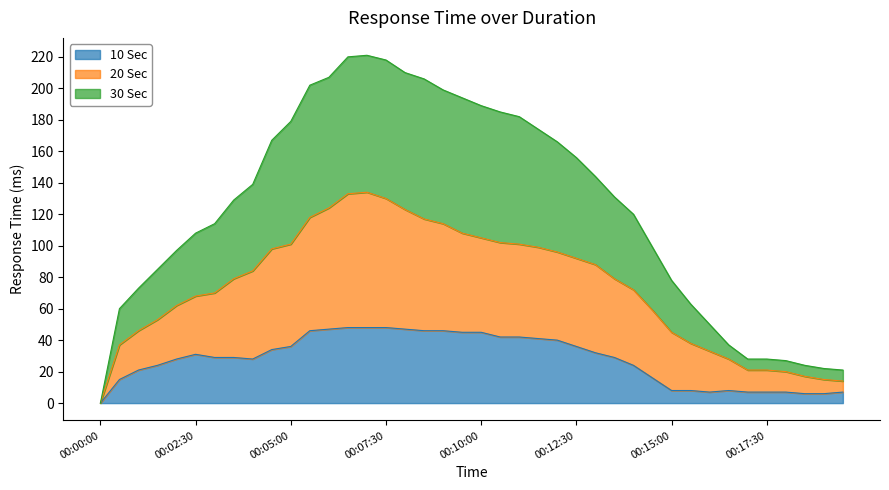

Which has a higher value, 00:12:30 or 00:11:00?

00:11:00